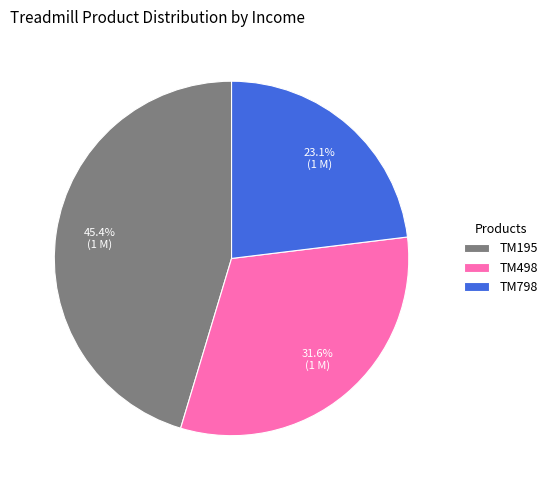

What portion of the pie excludes TM195?

54.6%